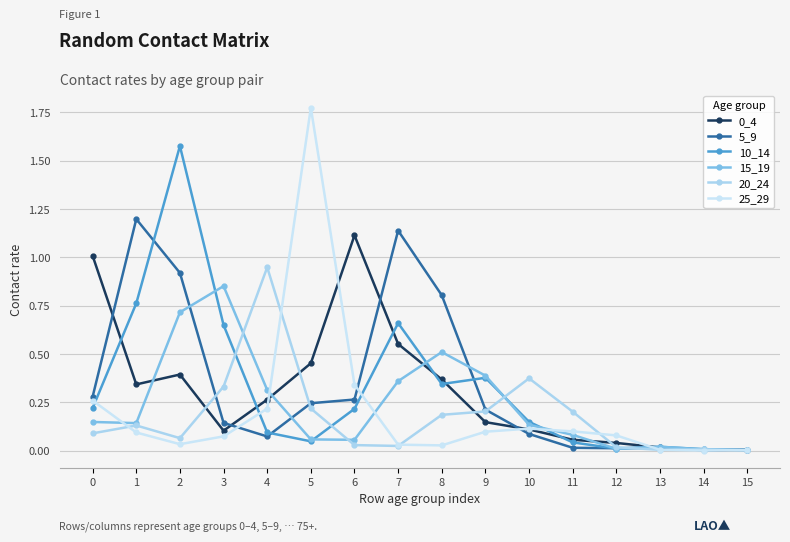

What is the value of the 25_29 point at the 2nd from the left?

0.1